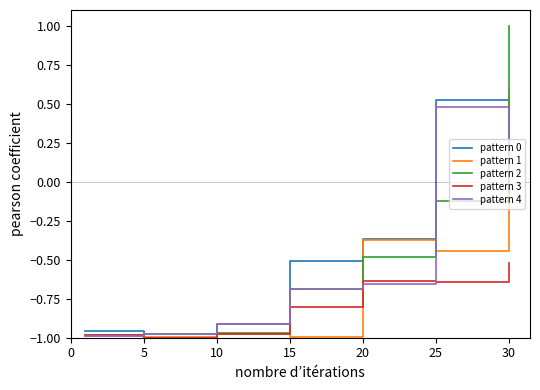

Which series has the largest range (max minus min)?

pattern 2